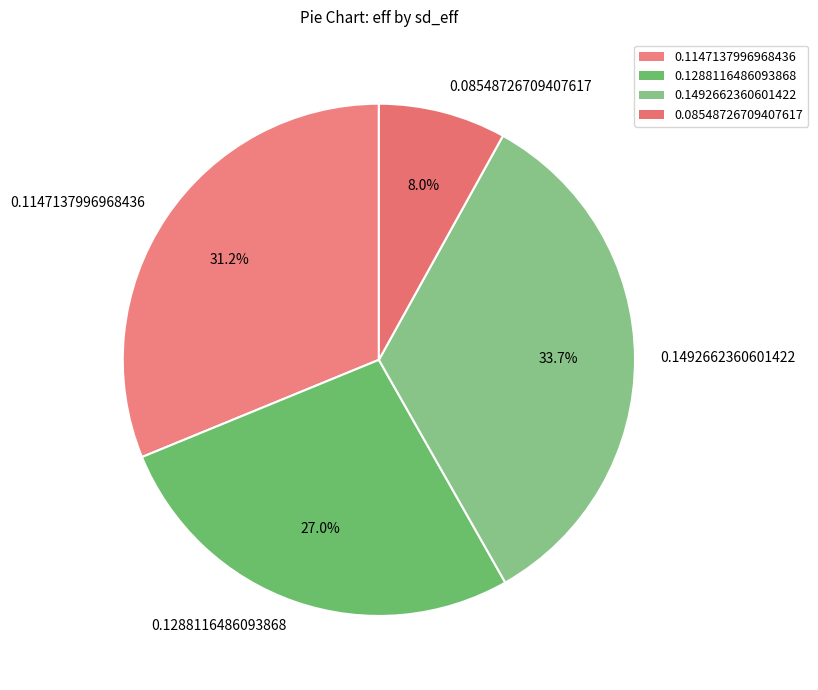

Do 0.1492662360601422 and 0.1147137996968436 together represent more than half of the pie?

Yes